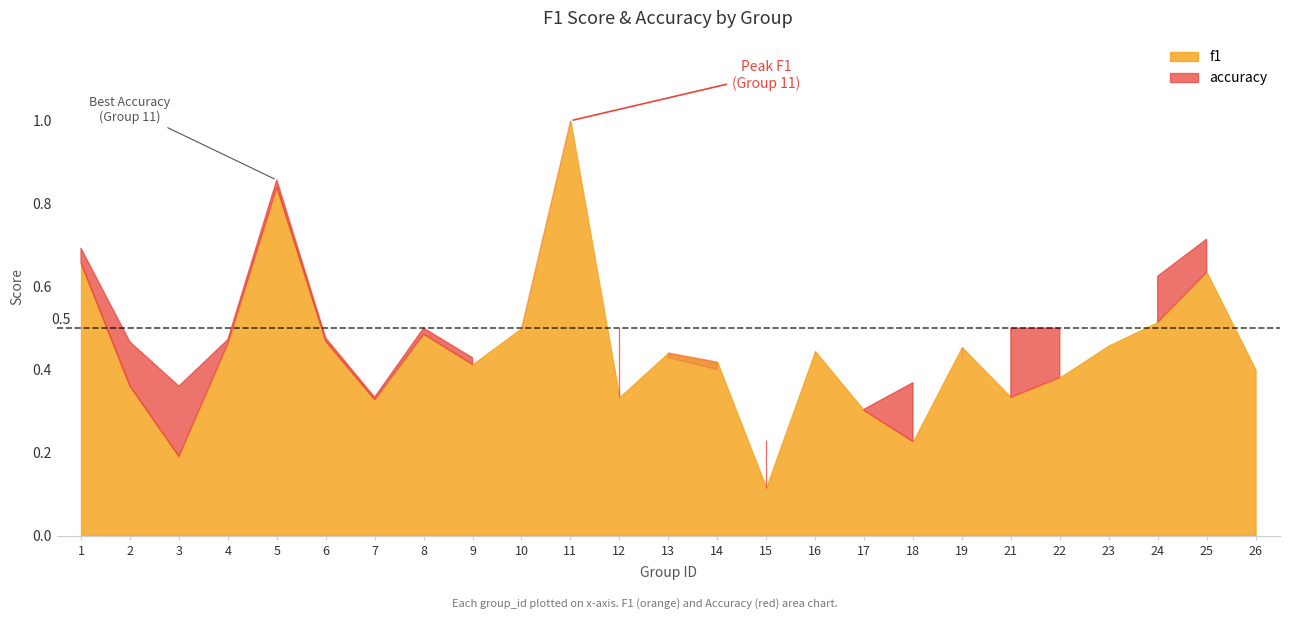

Which label corresponds to the largest value in the chart?

11